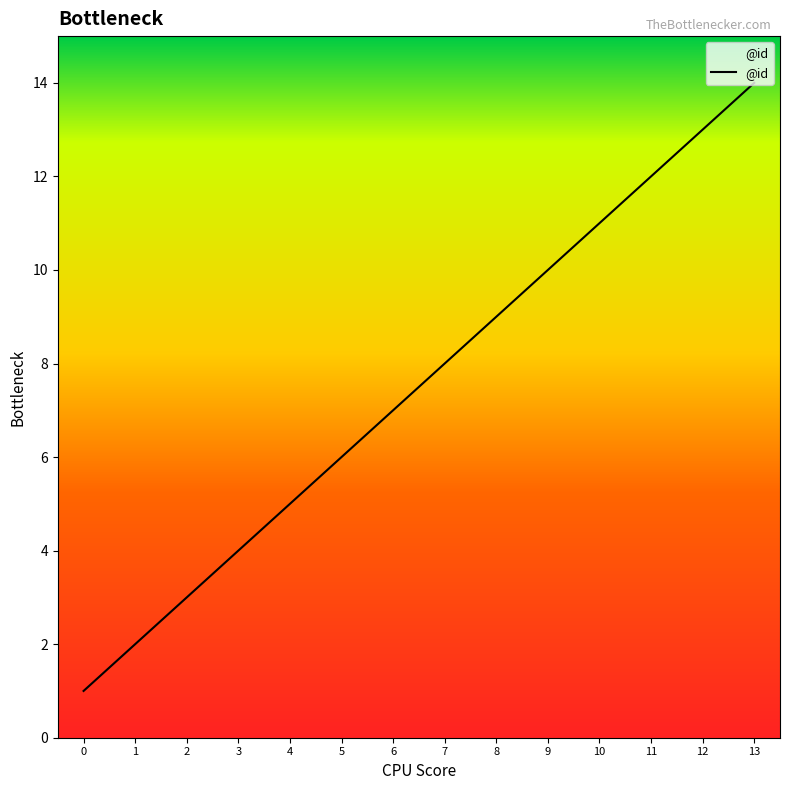

How many values are below 8?

7